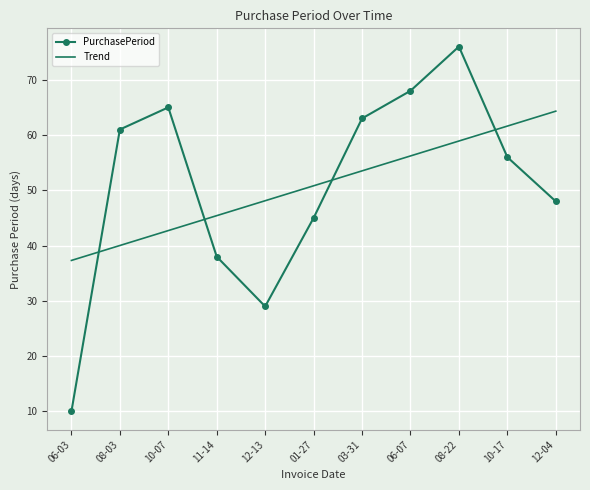

What position from the left is 08-03?

2